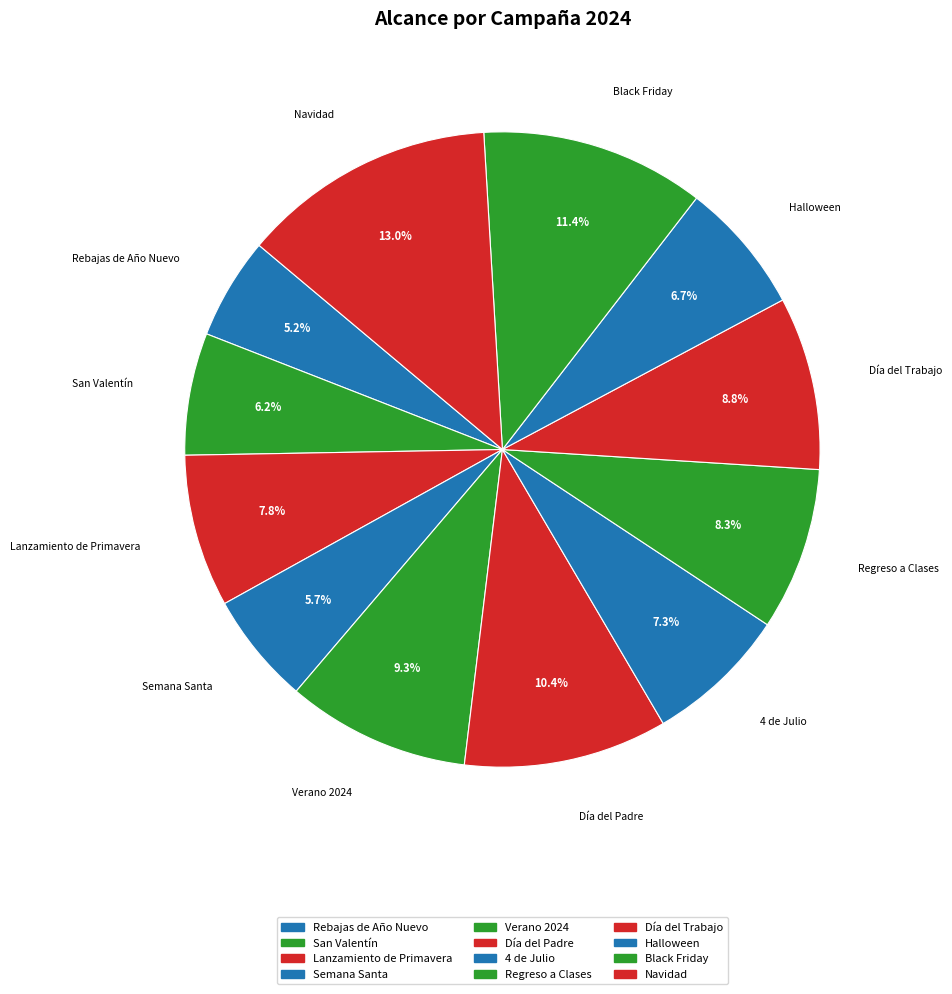

How many slices are in this pie chart?

12